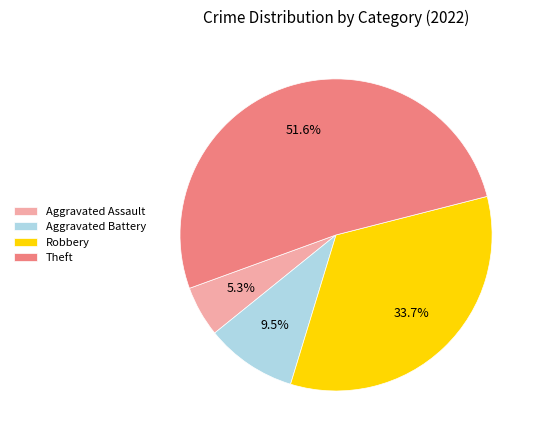

To the nearest percent, what is the combined percentage of Aggravated Assault and Aggravated Battery?

15%